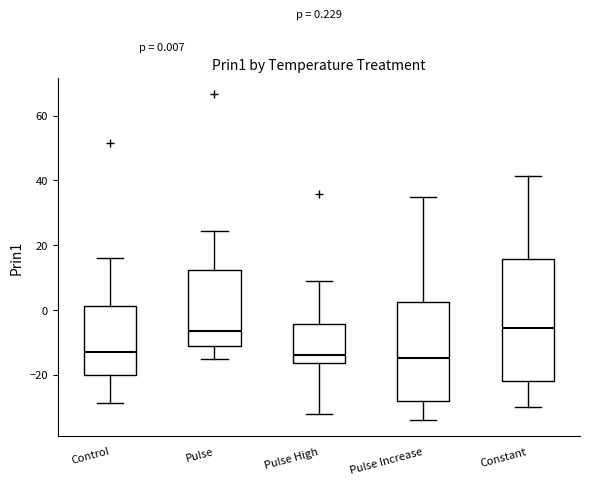

Which box is the tallest, from its lower edge to its upper edge?

Constant